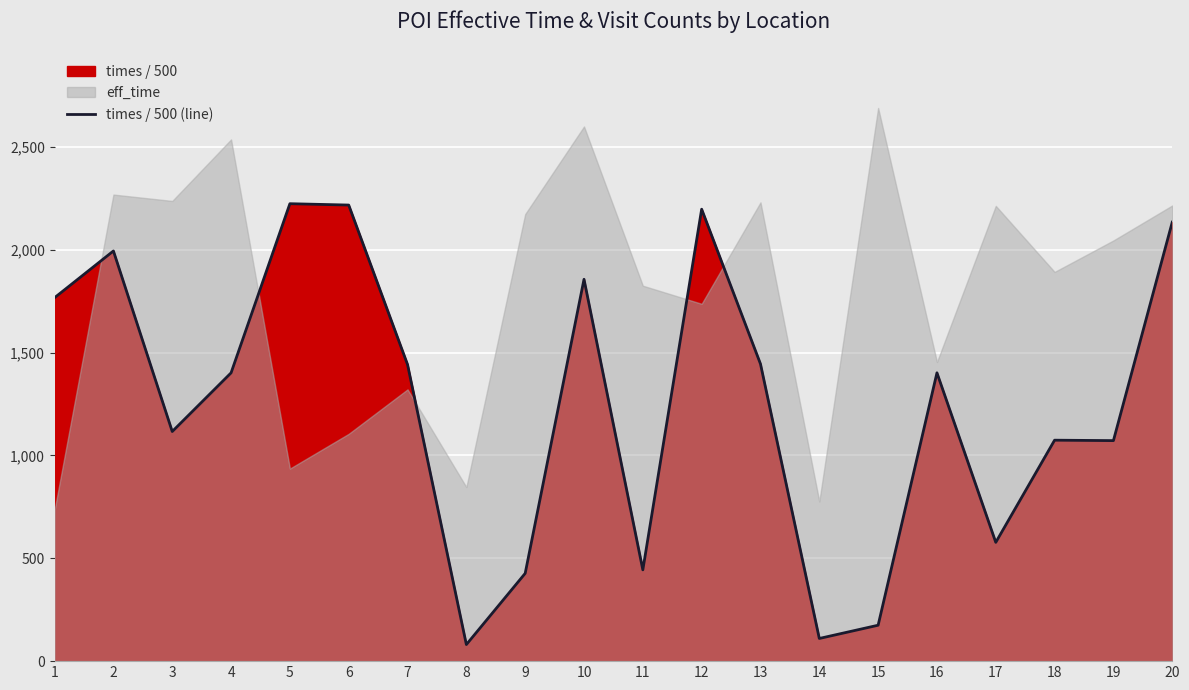

At which label does the data first exceed 1401?

1